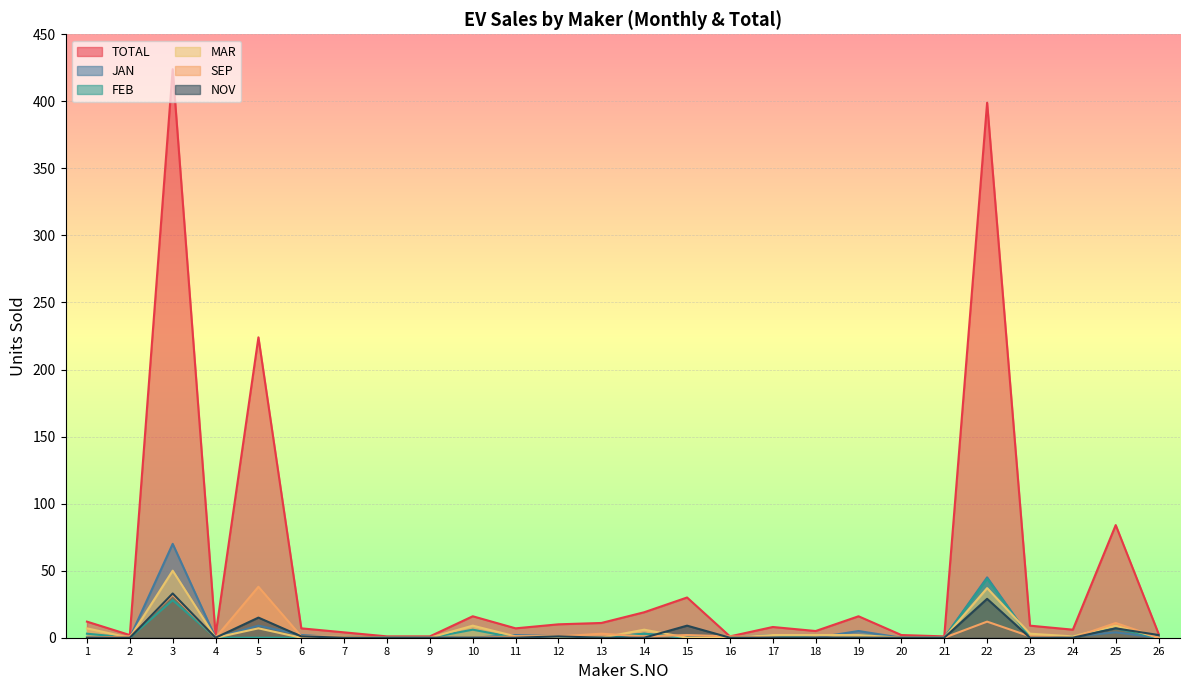

Reading left to right, list all the values displayed in this chart.

TOTAL: 12	2	424	2	224	7	4	1	1	16	7	10	11	19	30	1	8	5	16	2	1	399	9	6	84	3
JAN: 0	0	70	0	9	2	0	0	0	0	2	1	0	3	0	0	2	0	5	0	0	45	0	1	4	0
FEB: 3	0	28	0	0	0	1	0	0	6	0	0	0	3	0	0	0	2	2	0	0	44	0	1	7	0
MAR: 7	0	50	0	7	0	0	0	0	9	1	1	0	6	0	0	2	2	2	0	0	37	3	1	9	0
SEP: 0	1	32	0	38	1	1	0	0	0	1	1	3	1	2	1	0	0	0	0	0	12	1	0	11	0
NOV: 0	0	33	0	15	1	0	0	0	0	0	1	0	0	9	0	0	0	0	0	0	29	0	0	7	2